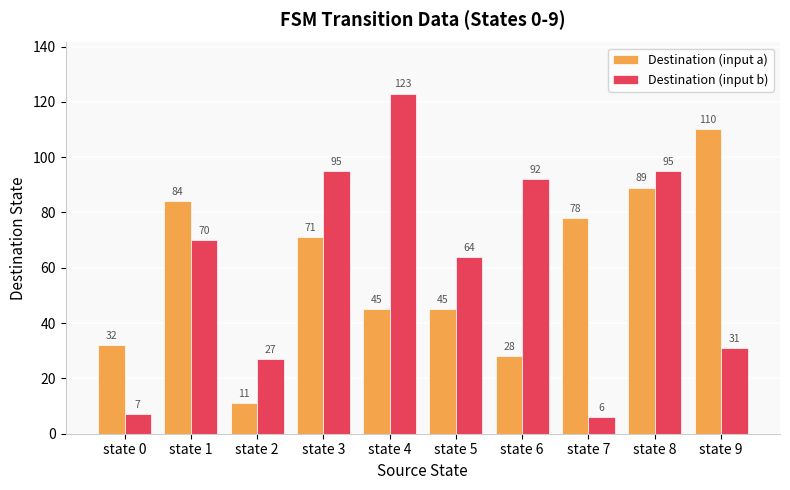

Reading left to right, extract all data points from this chart.

Destination (input a): 32	84	11	71	45	45	28	78	89	110
Destination (input b): 7	70	27	95	123	64	92	6	95	31